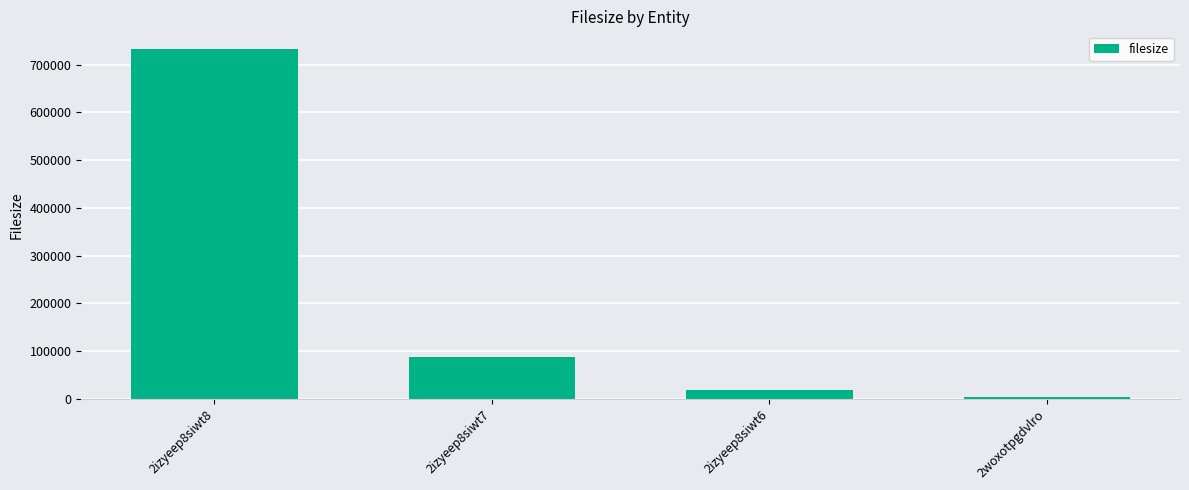

The chart shows a value of 317155 at 2izyeep8siwt8. True or false?

False